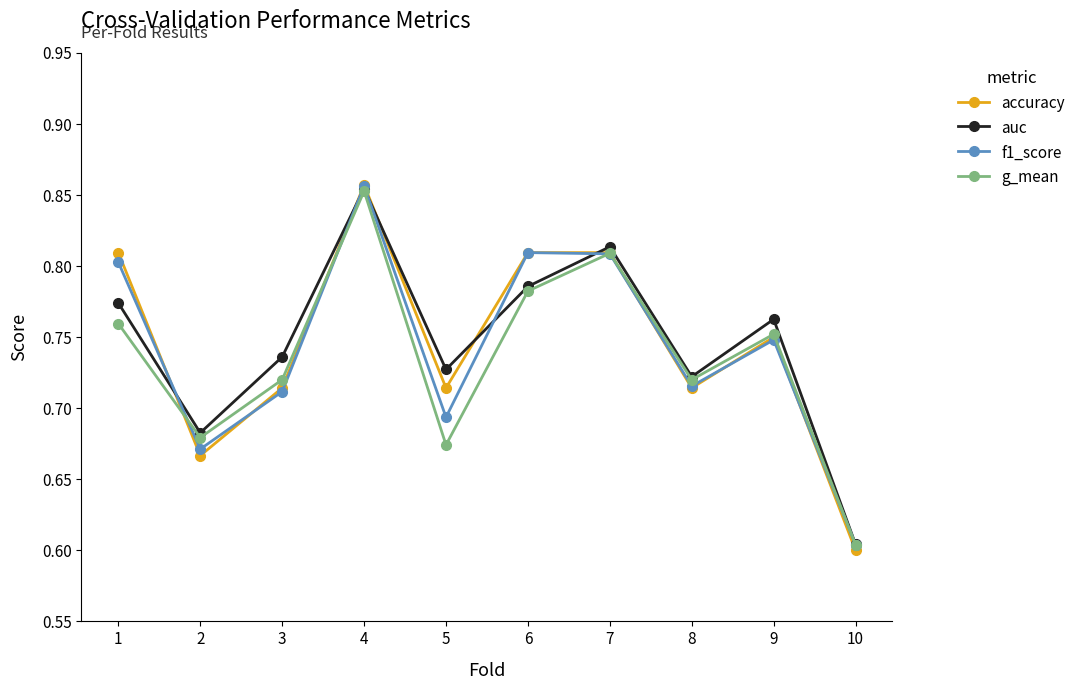

True or false: accuracy and auc cross at least once.

True